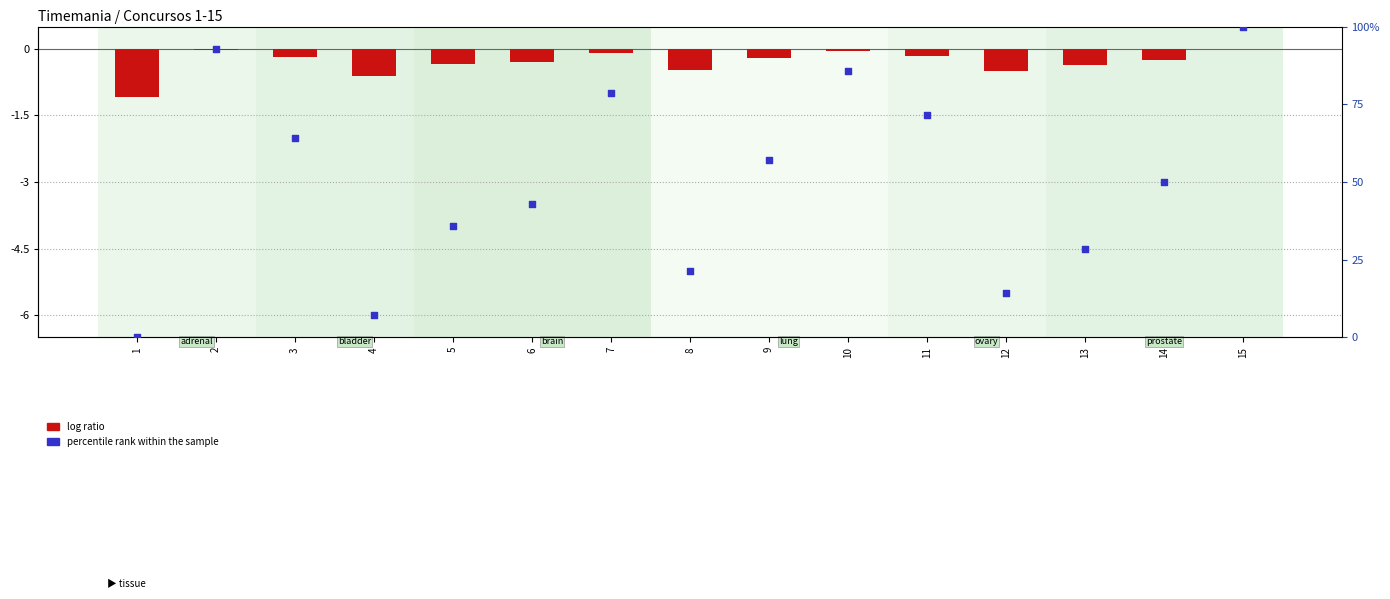

Which series contains the highest Y value?

percentile rank within the sample